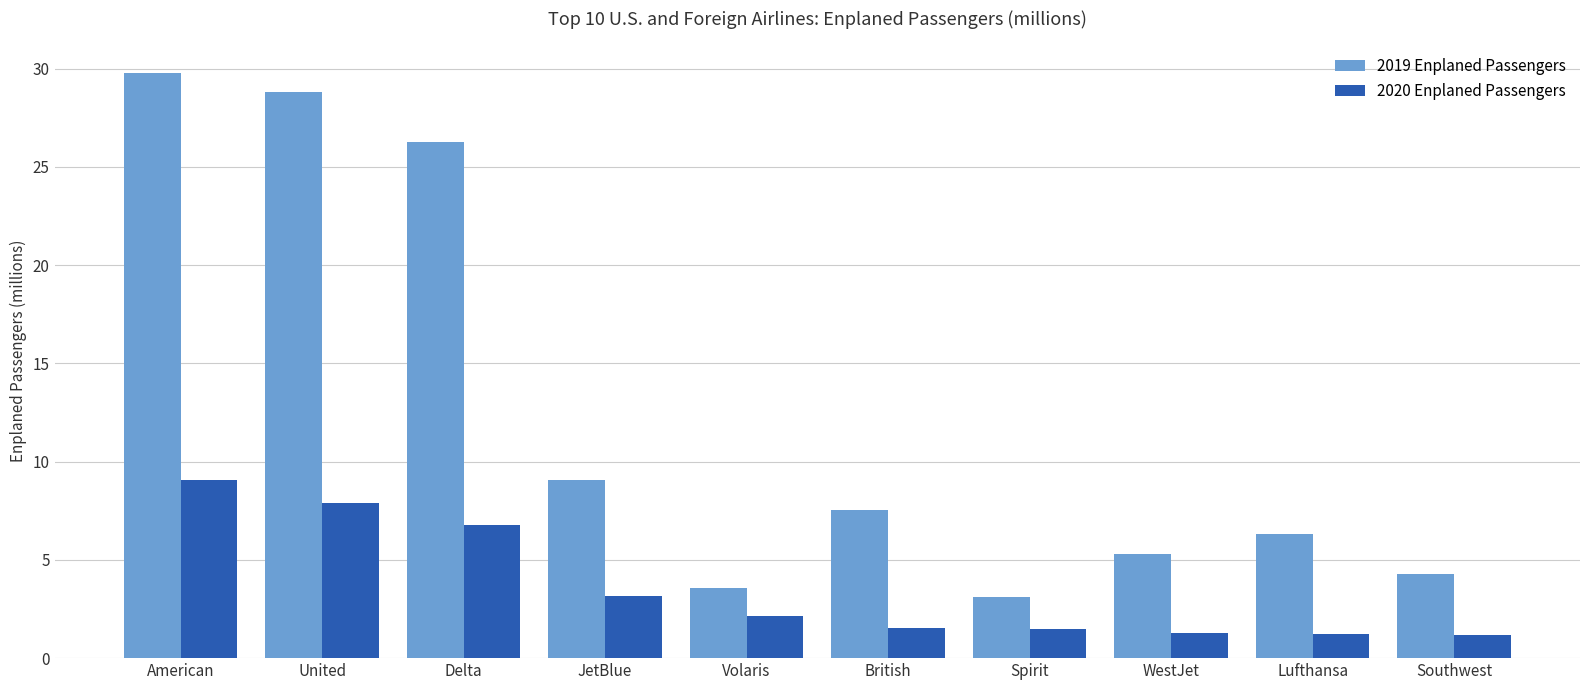

How many bars are there in total?

20